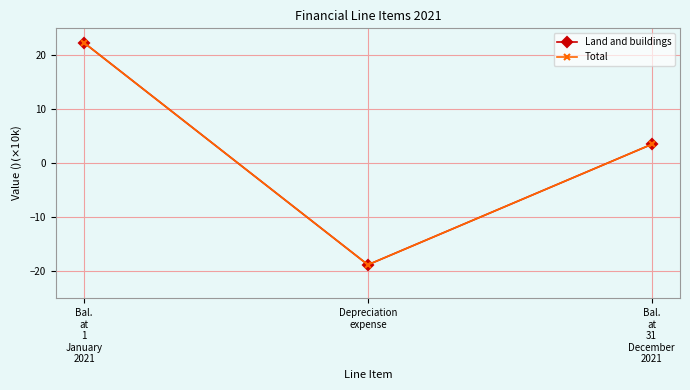

Where does the Land and buildings series first go above 3?

Bal.
at
1
January
2021